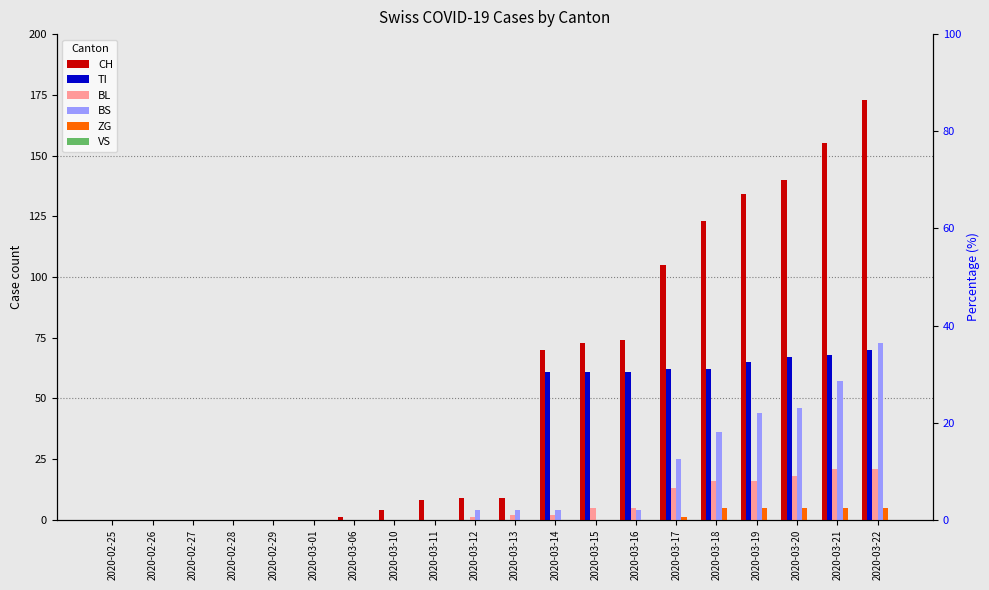

What is the label of the 2nd bar from the right?

2020-03-21